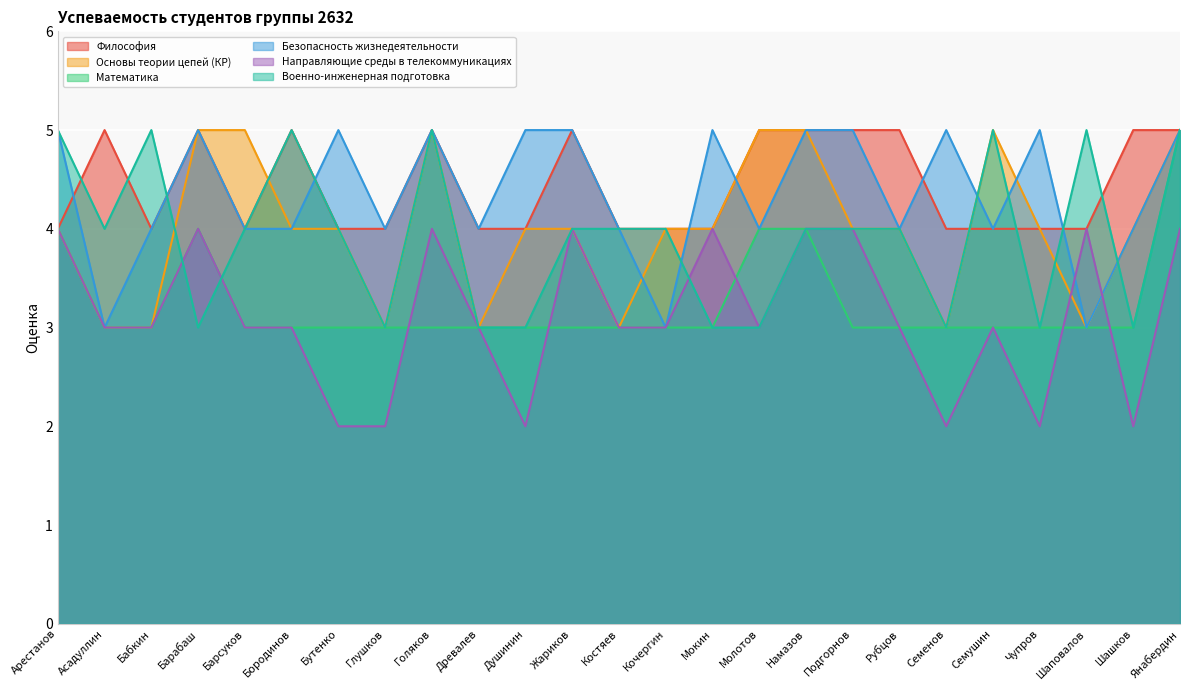

What is the smallest value displayed?

2